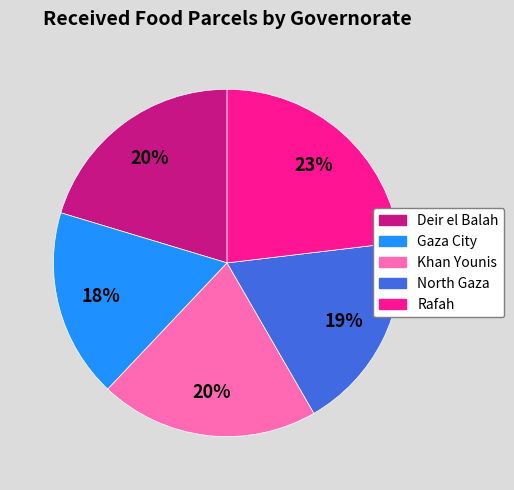

True or false: North Gaza accounts for 30% of the total.

False